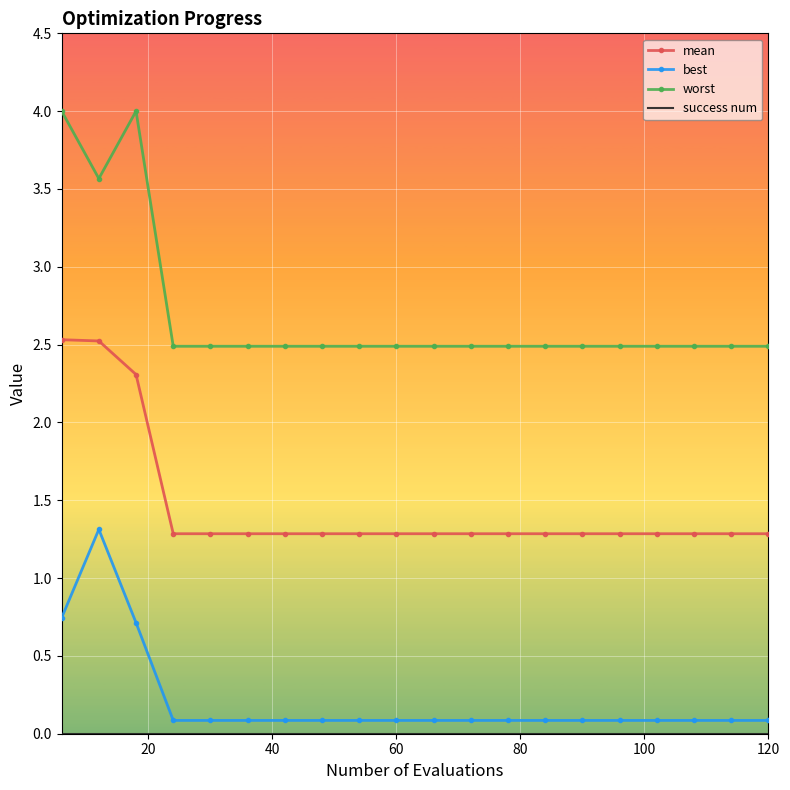

Which series has the largest total across all categories?

worst